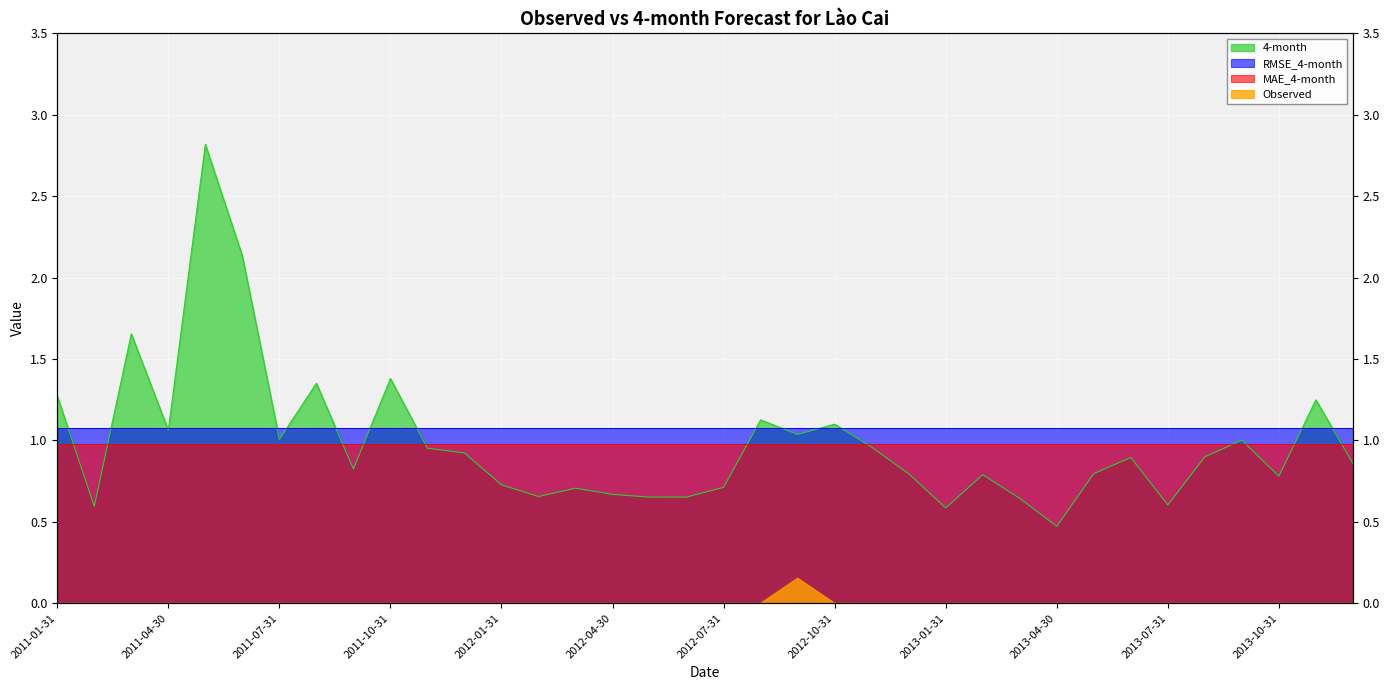

Is the value of Observed at 2011-02-28 greater than the value of 4-month at 2012-10-31?

No